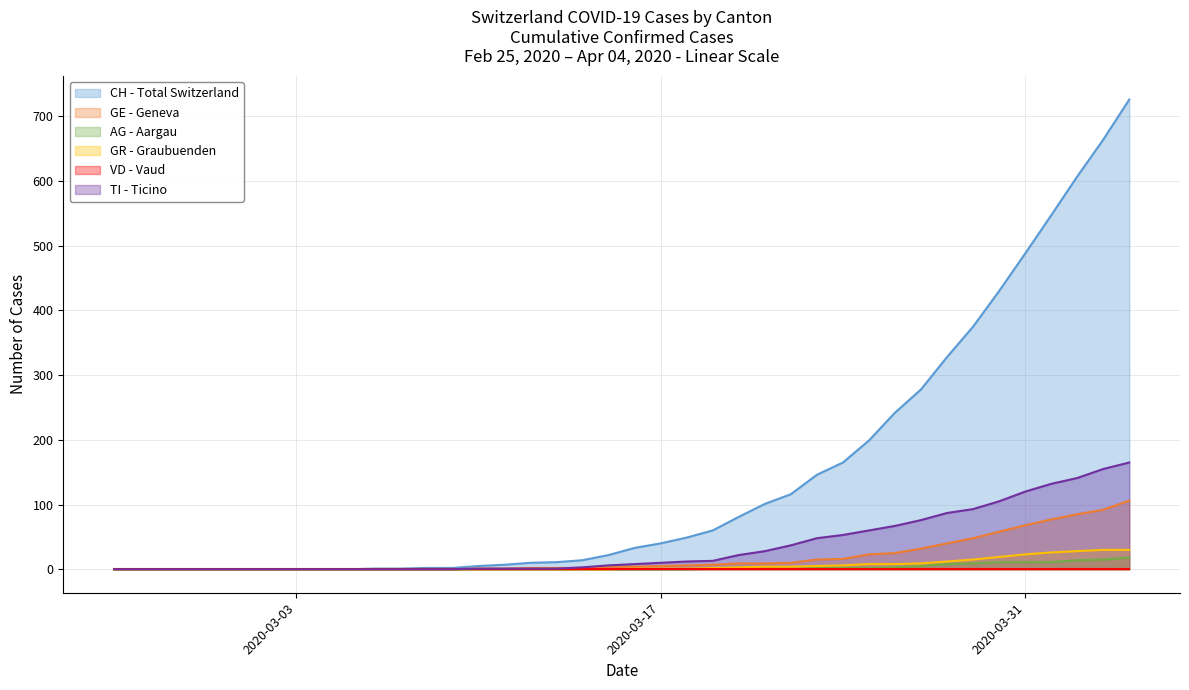

Does the chart have visible grid lines?

Yes